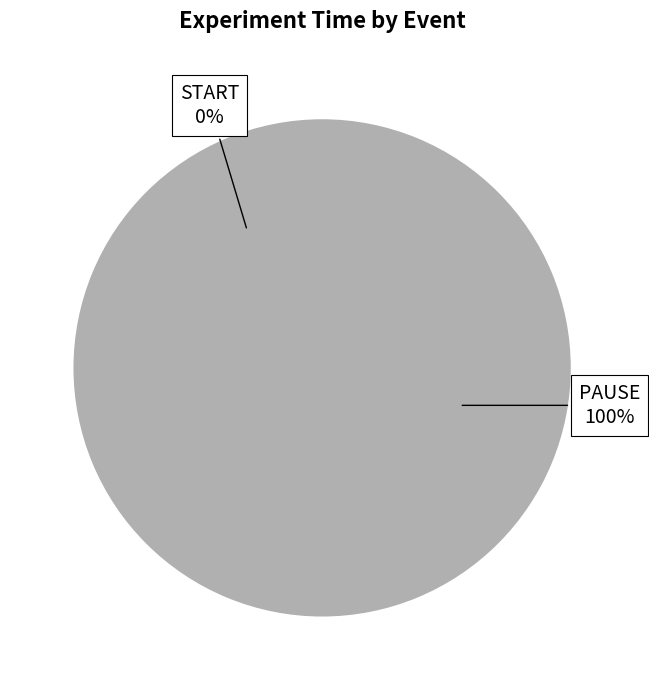

What is the majority slice?

PAUSE